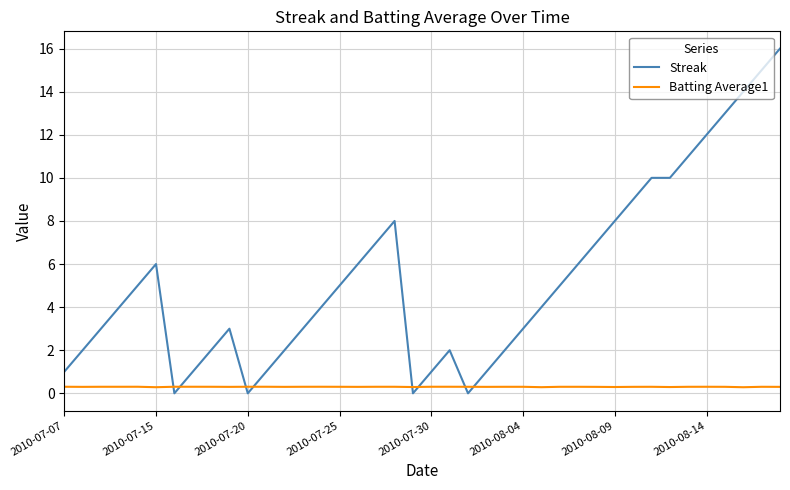

Which series has the widest spread of values?

Streak